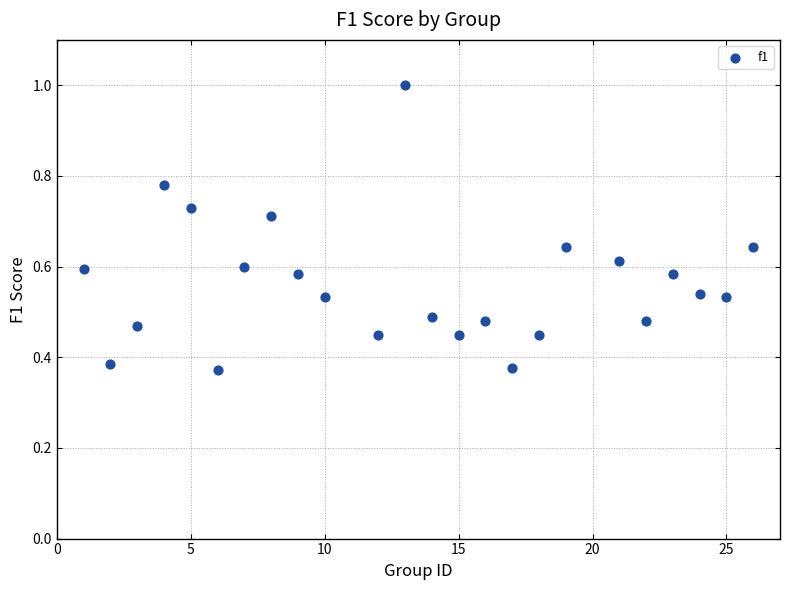

What is the range of X values (max minus min)?

25.0